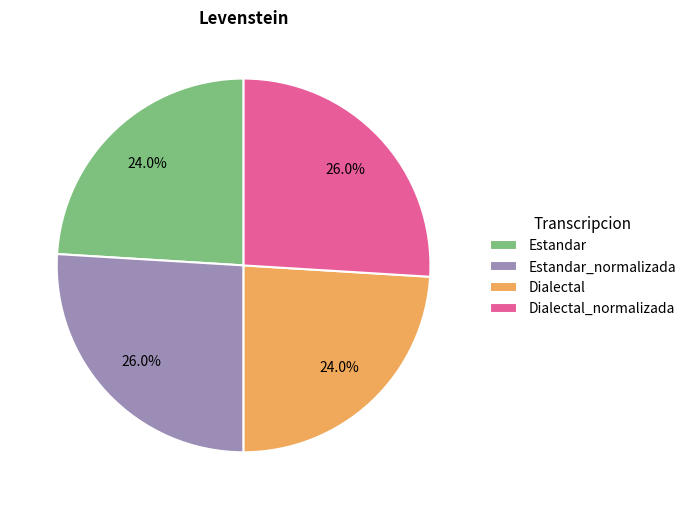

What portion of the pie excludes Dialectal_normalizada?

74.0%